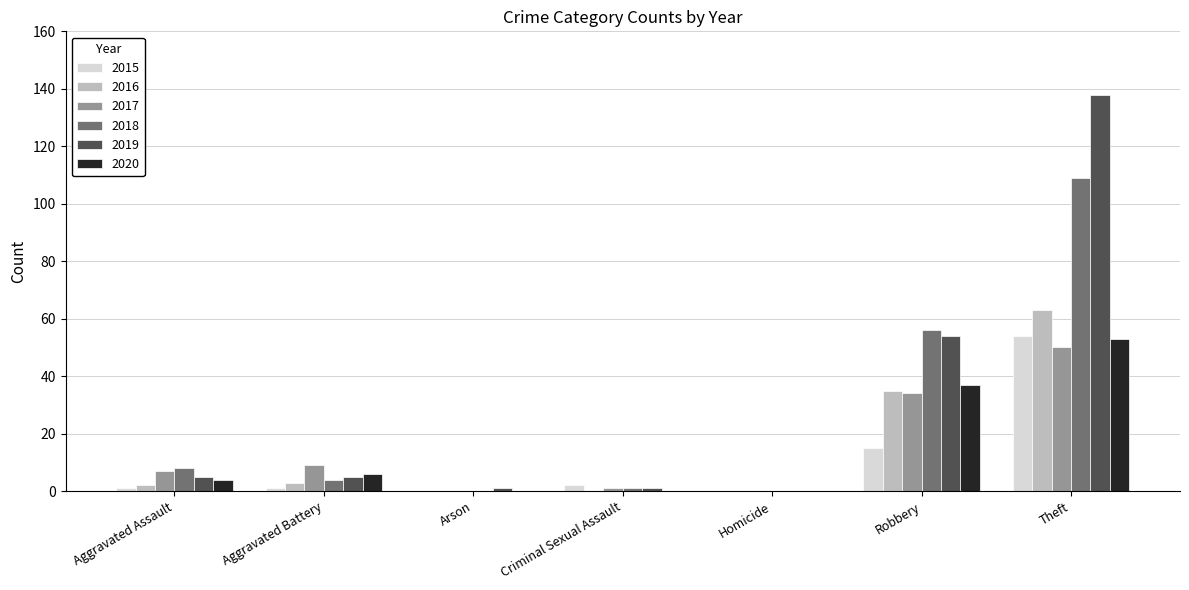

The value of 2020 at Theft is 33. True or false?

False